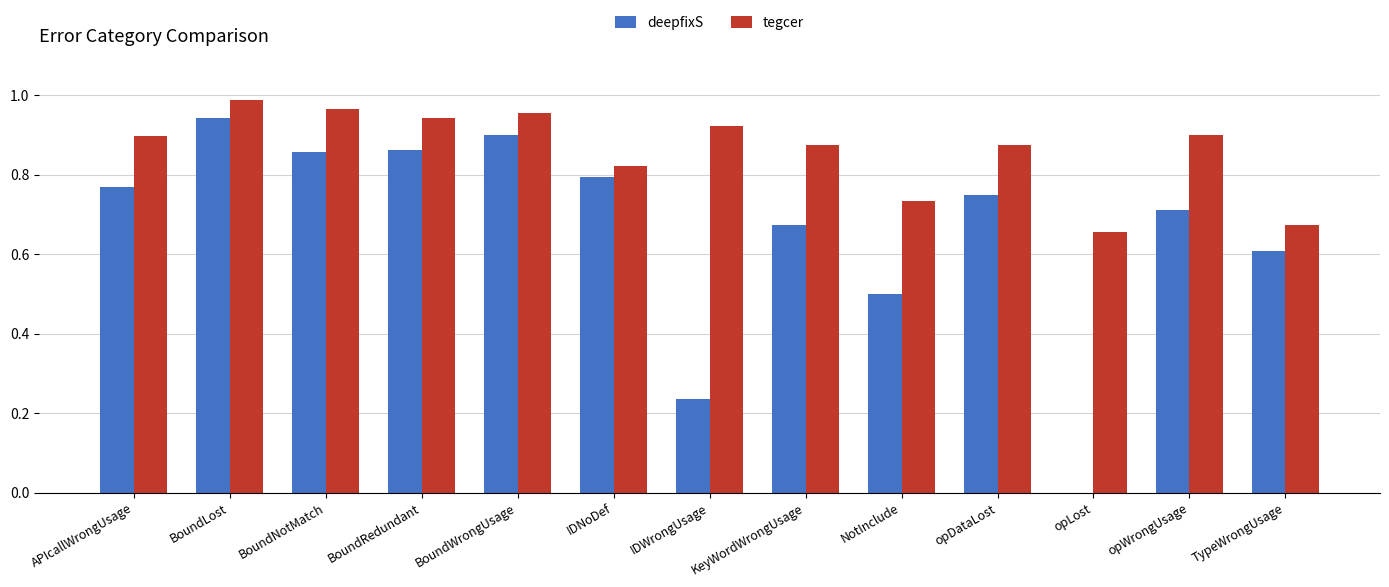

What is the sum of all deepfixS values?

8.6